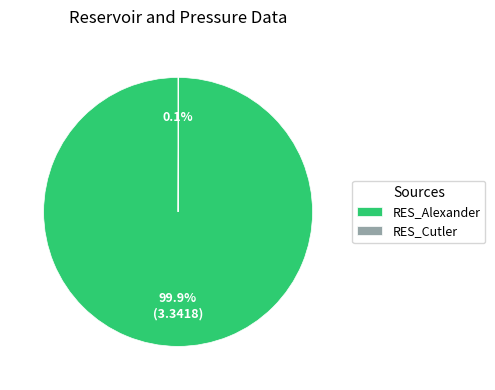

How much of the chart is everything except RES_Alexander?

0.1%